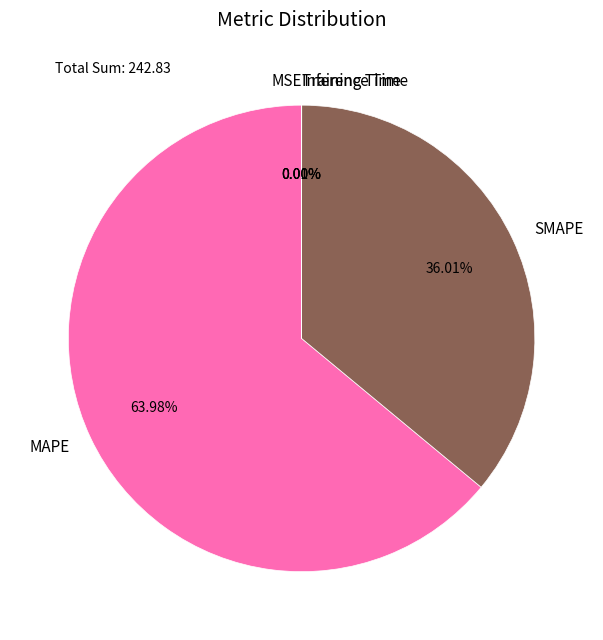

What is the largest slice in the pie chart?

MAPE